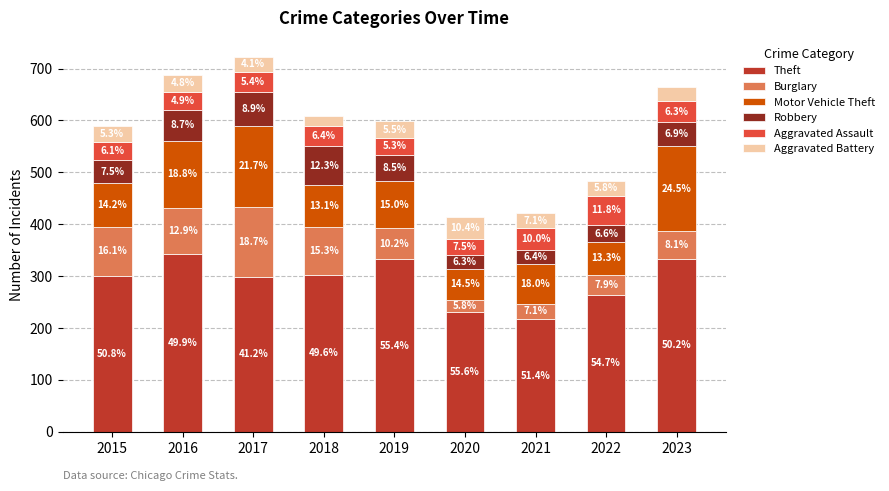

What is the average value of the Theft series?

291